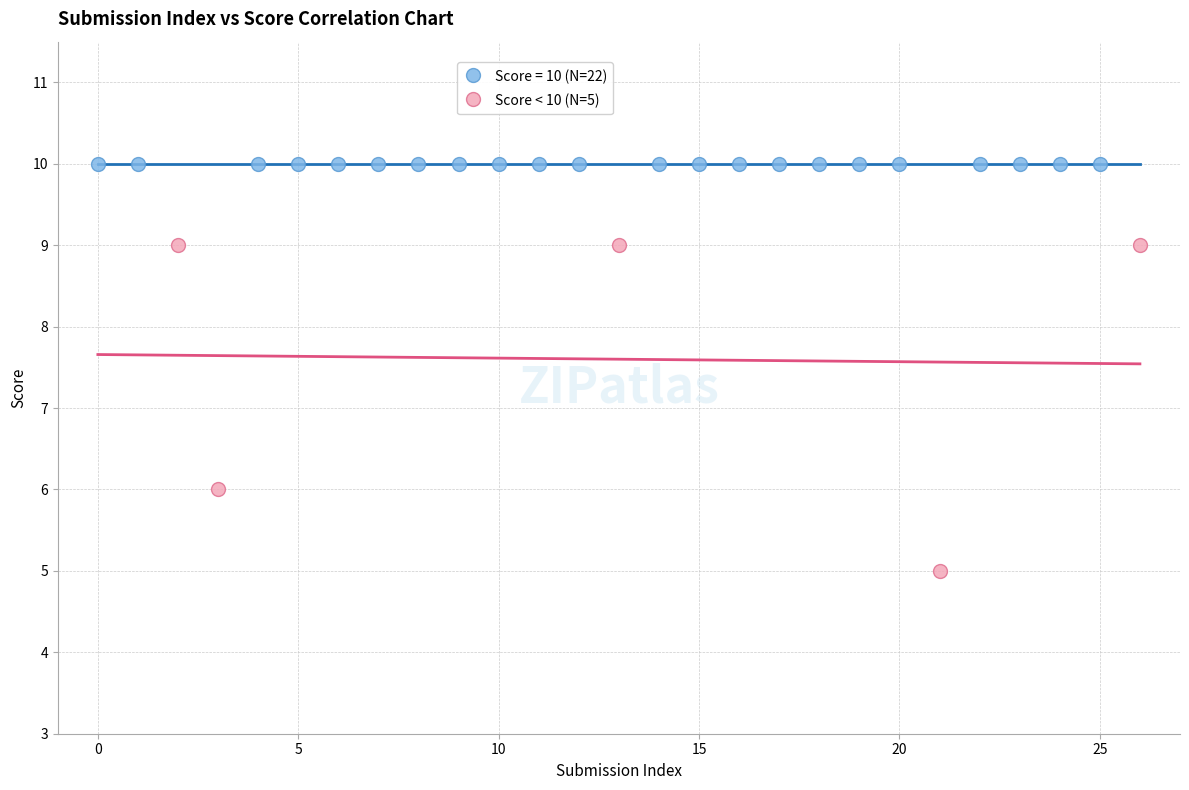

Which series contains the lowest Y value?

Score < 10 (N=5)